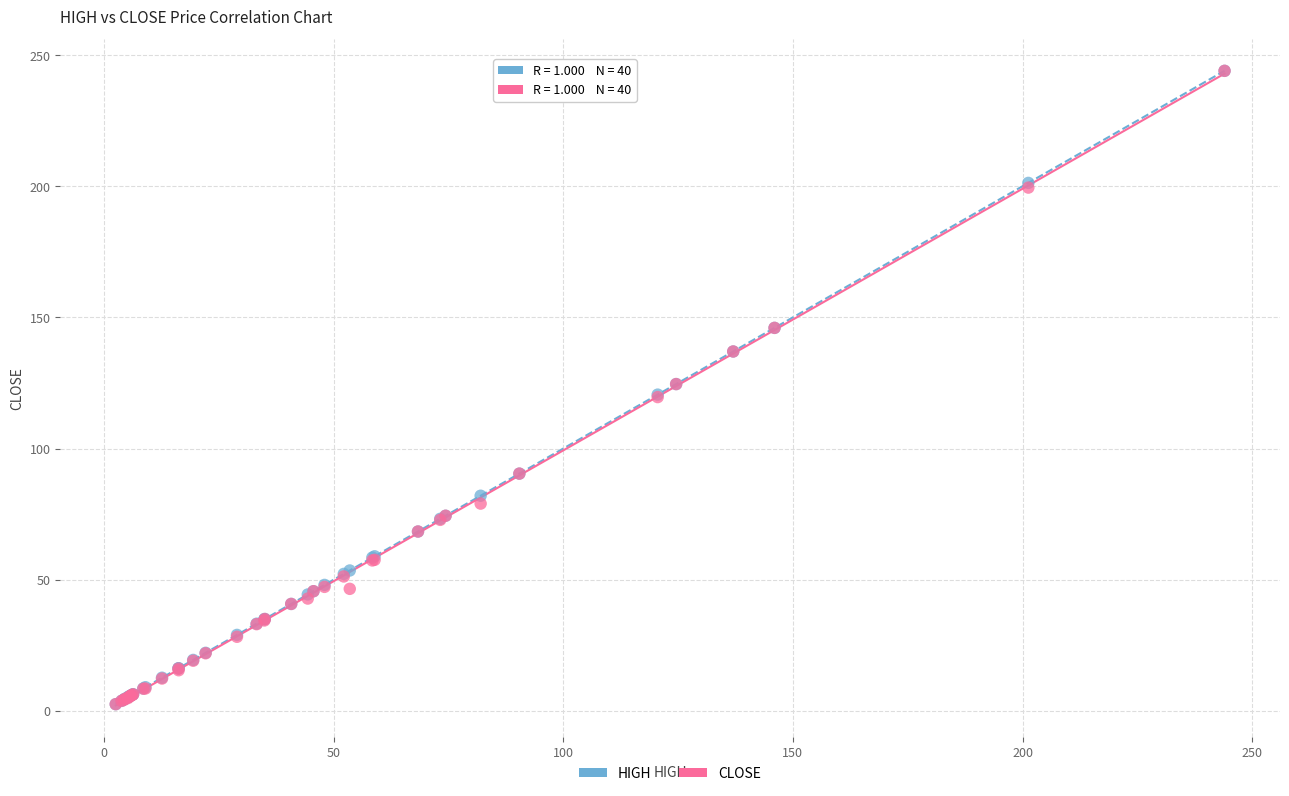

What are all the series names shown in the legend?

HIGH, CLOSE